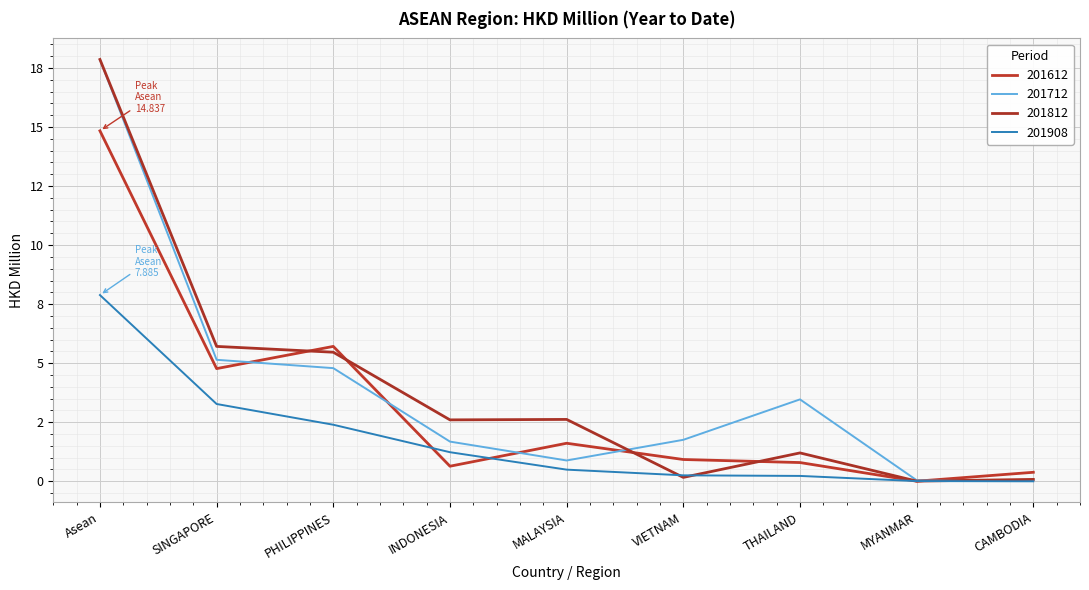

Does the chart display data point markers on the line(s)?

No